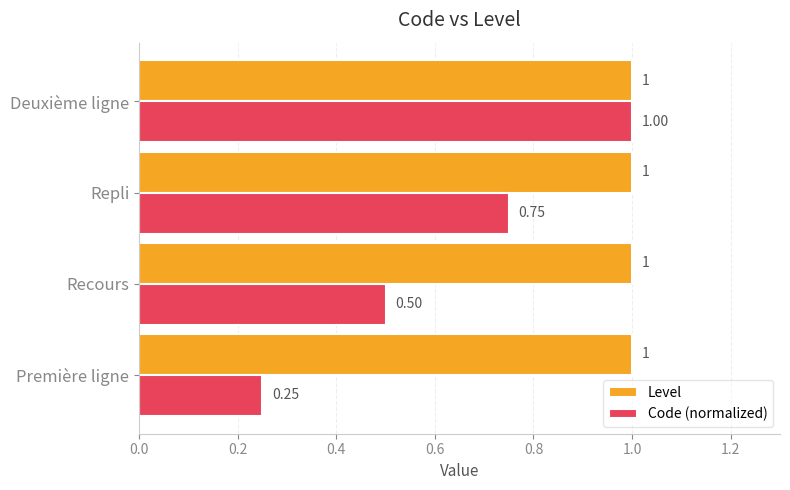

What is the average value of the Level series?

1.0